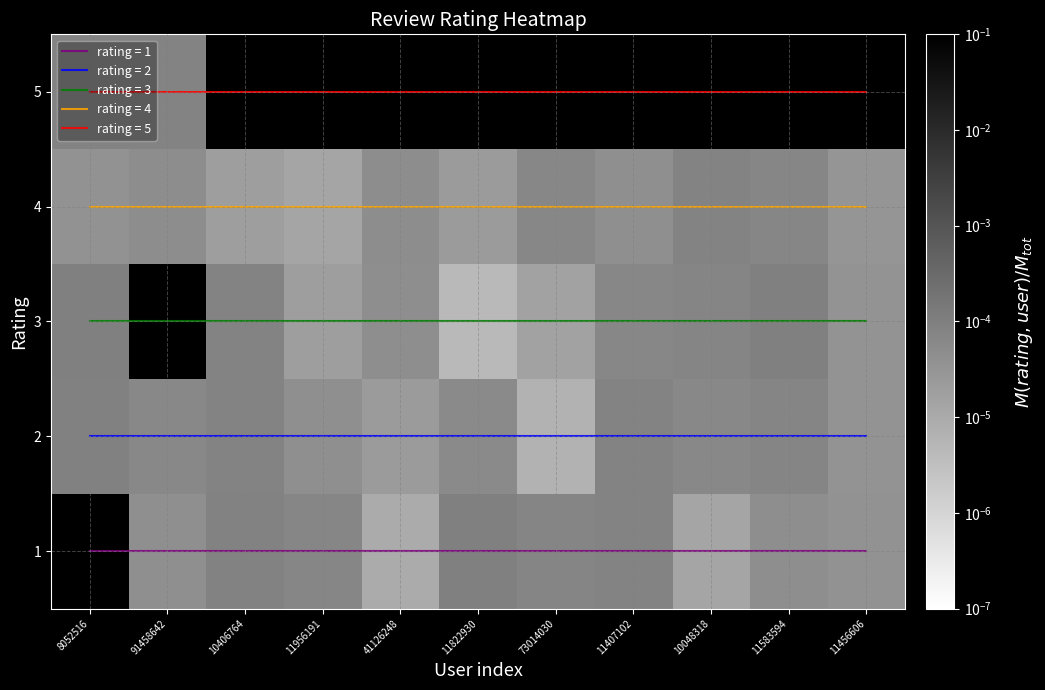

The value of 3 at 41126248 is 0.0. True or false?

True